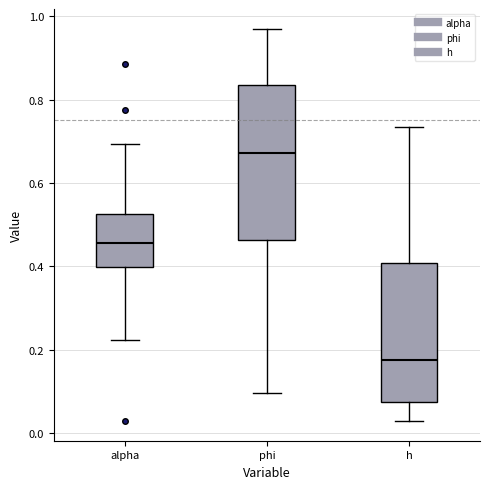

Which box has the lowest median line?

h